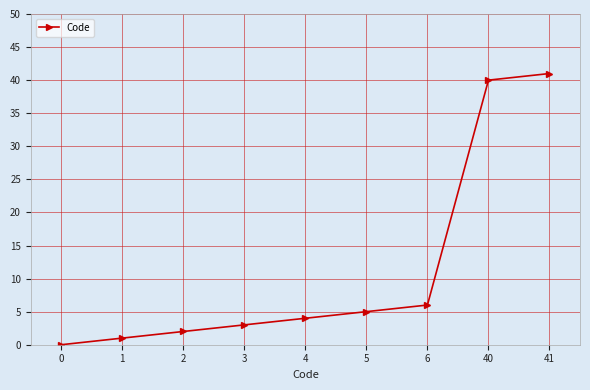

Rank the categories by value from highest to lowest.

41, 40, 6, 5, 4, 3, 2, 1, 0